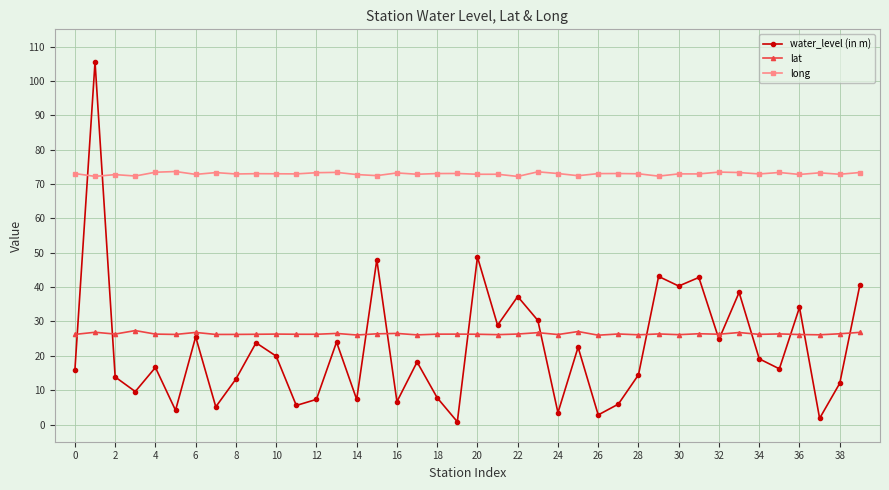

Which series has the largest total across all categories?

long